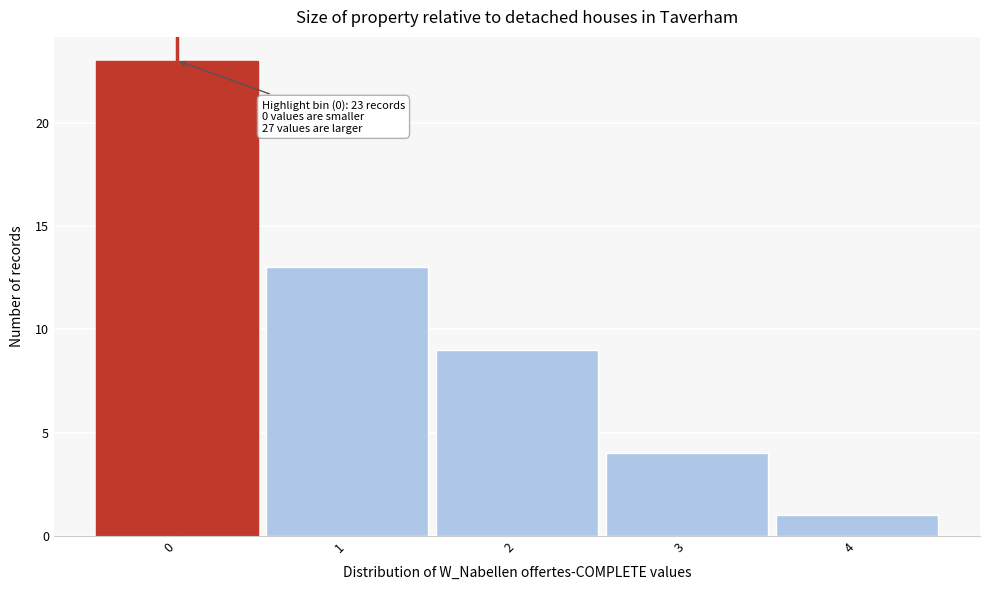

Over which range of the x-axis is the bar tallest?

-0.5 to 0.5